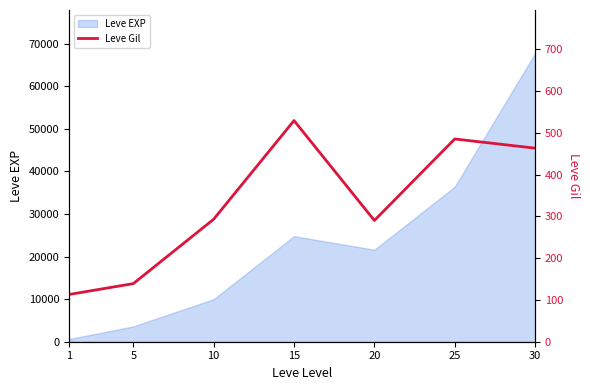

The value of Leve EXP at 10 is 9990. True or false?

True